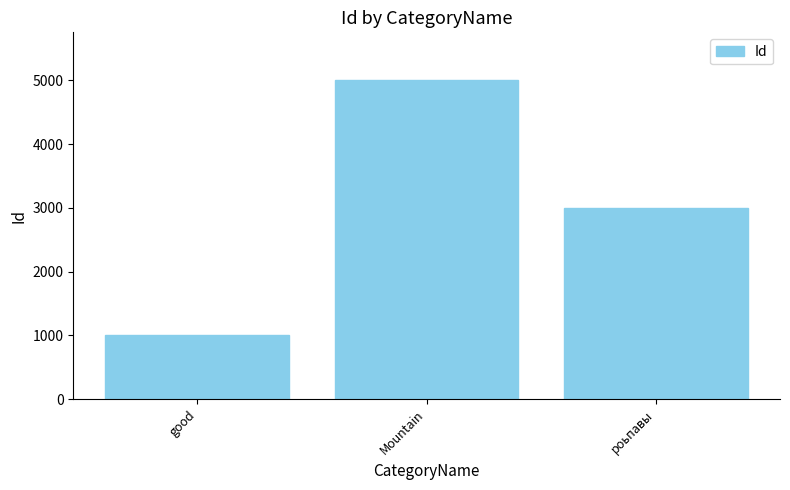

List the labels in order of value, smallest first.

good, роьпавы, Mountain